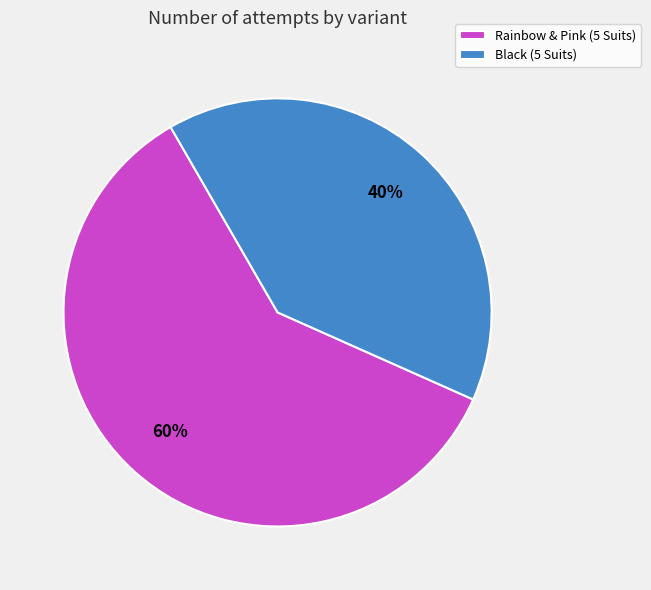

Is it true that Black (5 Suits) is 40% of the pie?

True